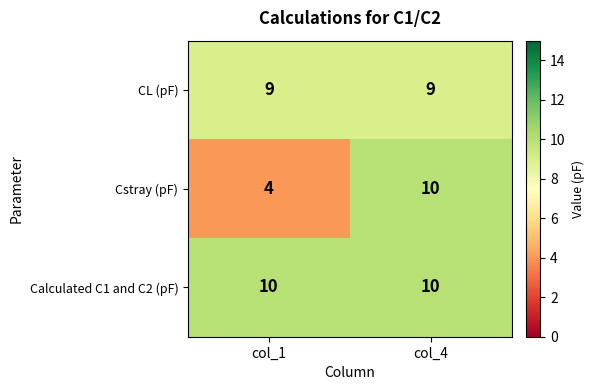

Reading left to right, transcribe all the data shown in this chart.

CL (pF): 9	9
Cstray (pF): 4	10
Calculated C1 and C2 (pF): 10	10